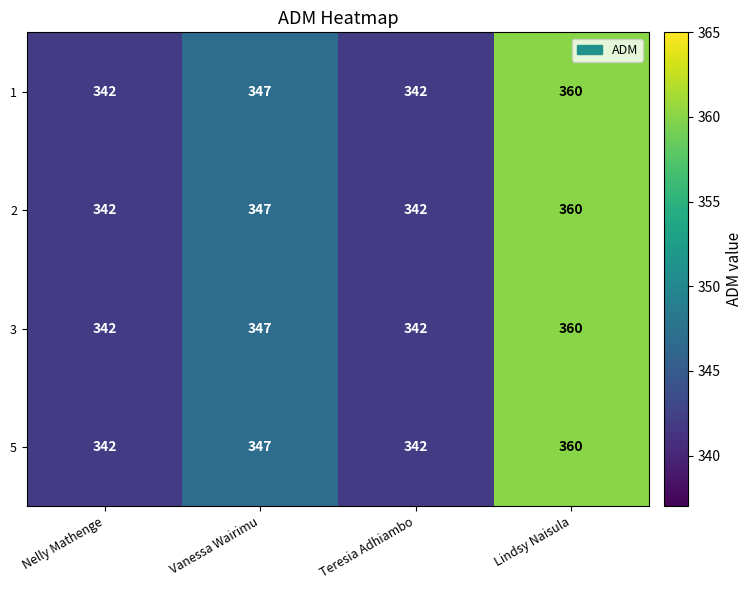

What is the total value across all series at Vanessa Wairimu?

1388